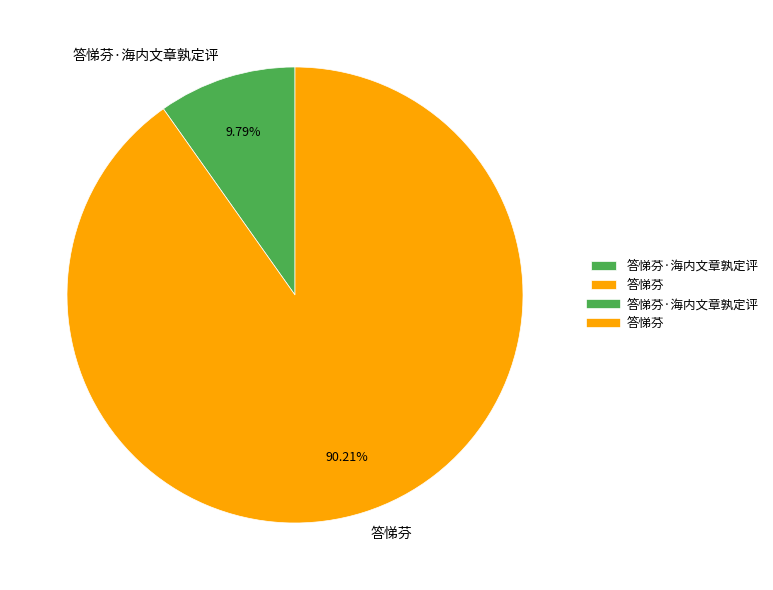

To the nearest percent, what is the difference between the largest and smallest slice percentages?

80%